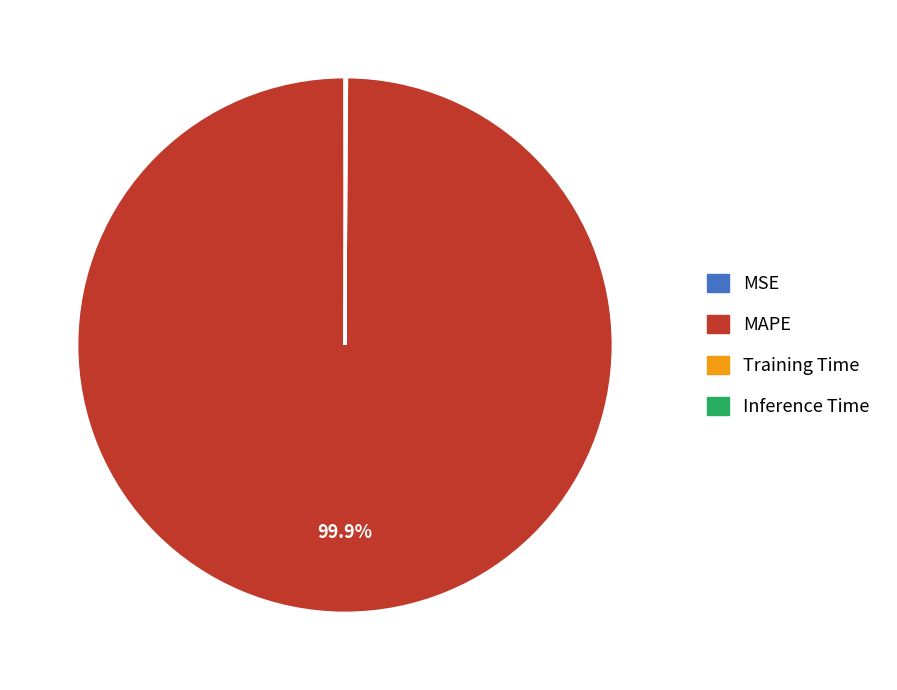

What percentage is NOT represented by MAPE?

0.1%